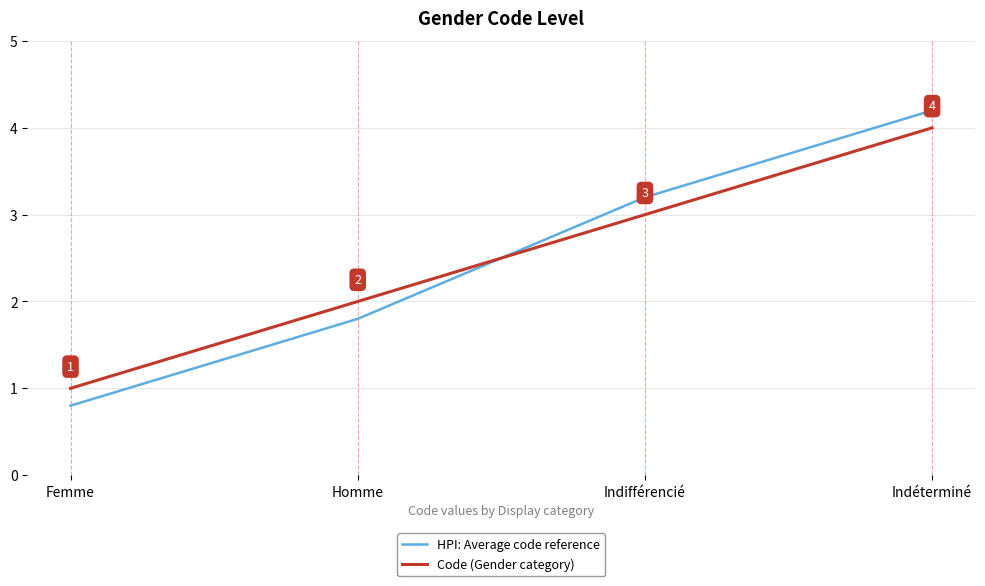

The value of HPI: Average code reference at Femme is 0.5. True or false?

False